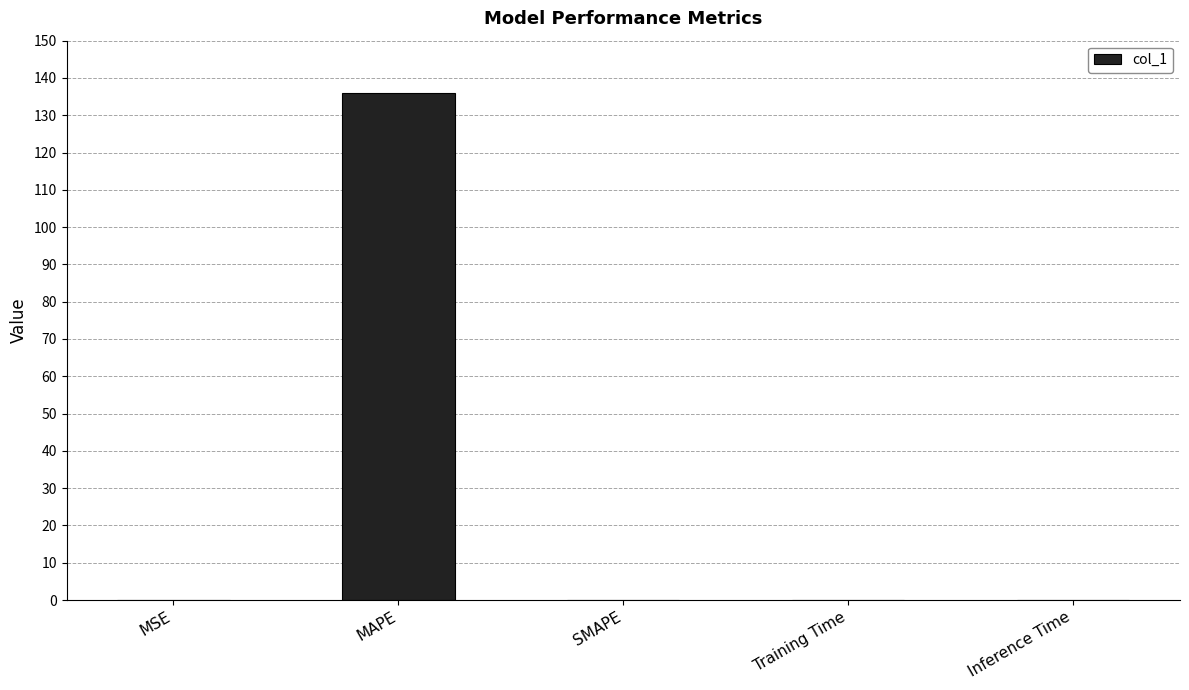

What is the maximum value shown in the chart?

136.0